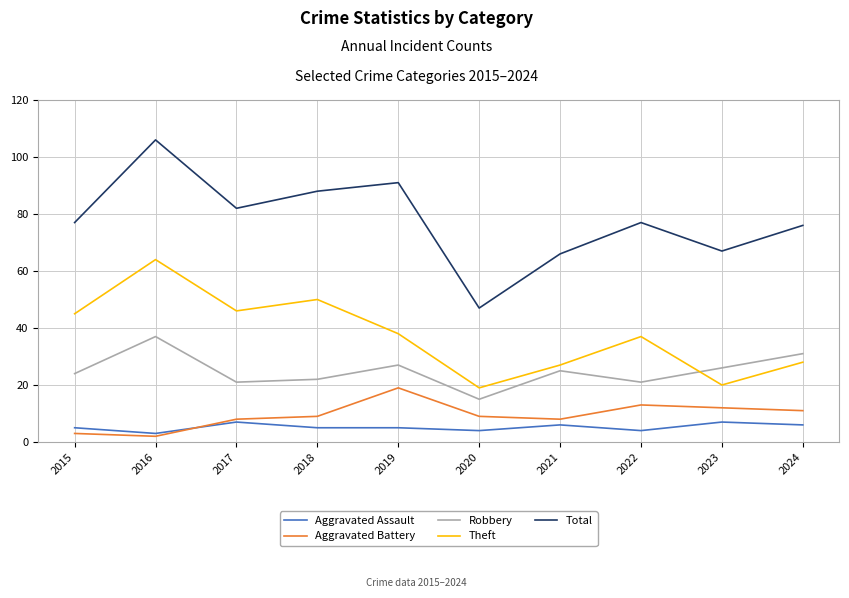

At how many categories does at least one series exceed 102?

1